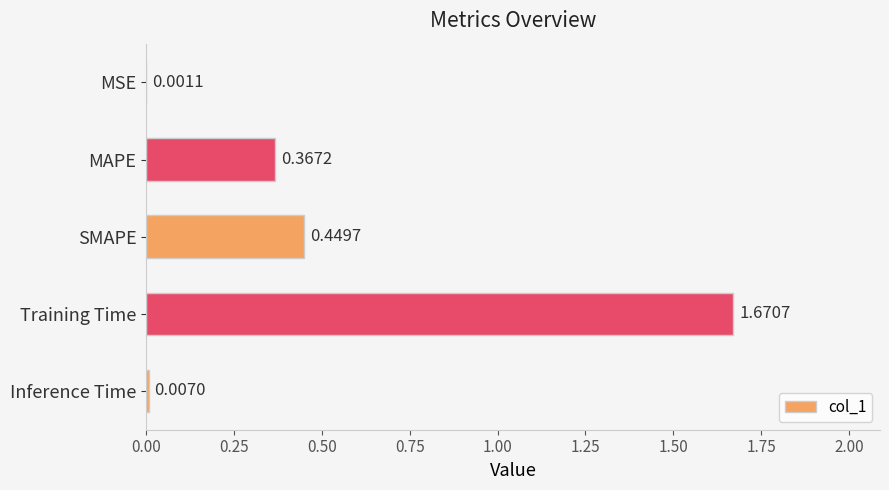

What is the sum of all values?

2.5